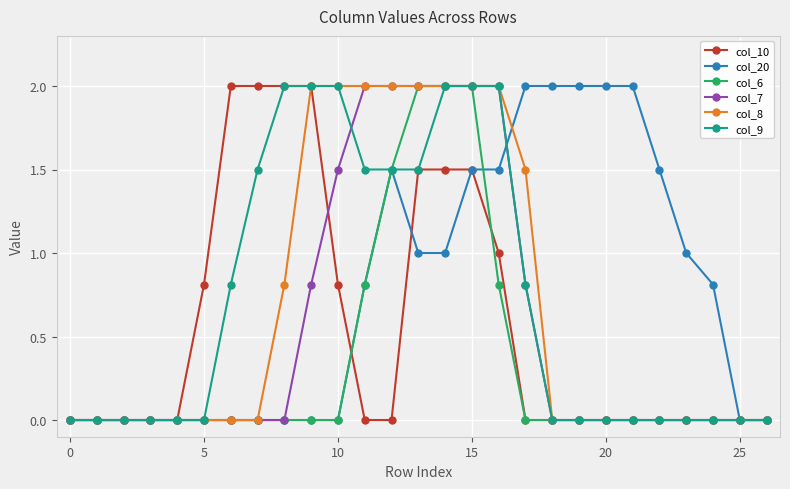

What is the greatest value displayed?

2.0